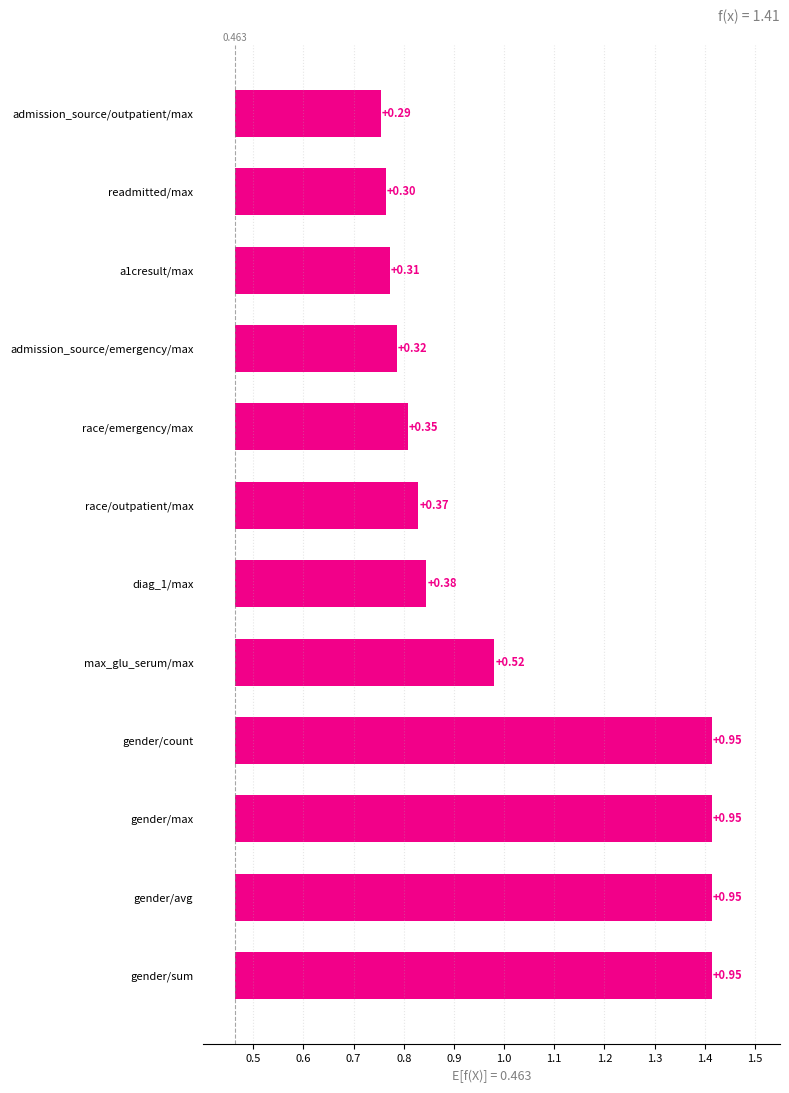

What is the minimum value shown in the chart?

0.8